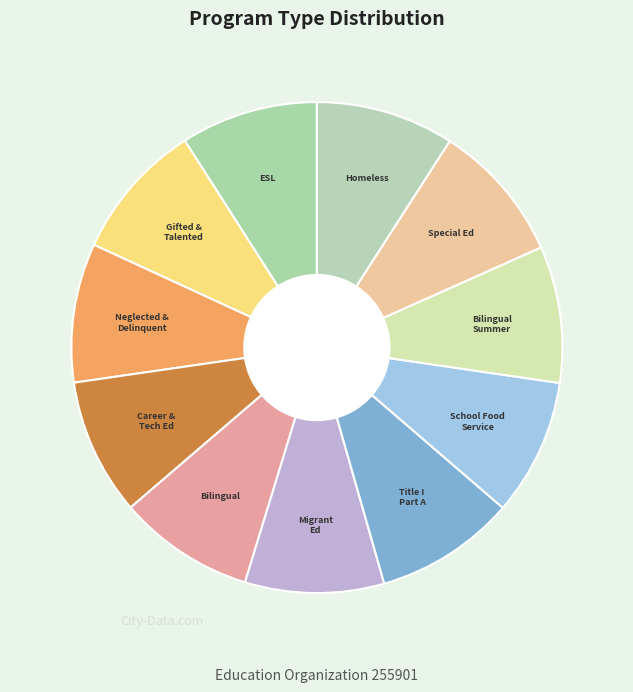

Does Special Ed account for over 50% of the chart?

No